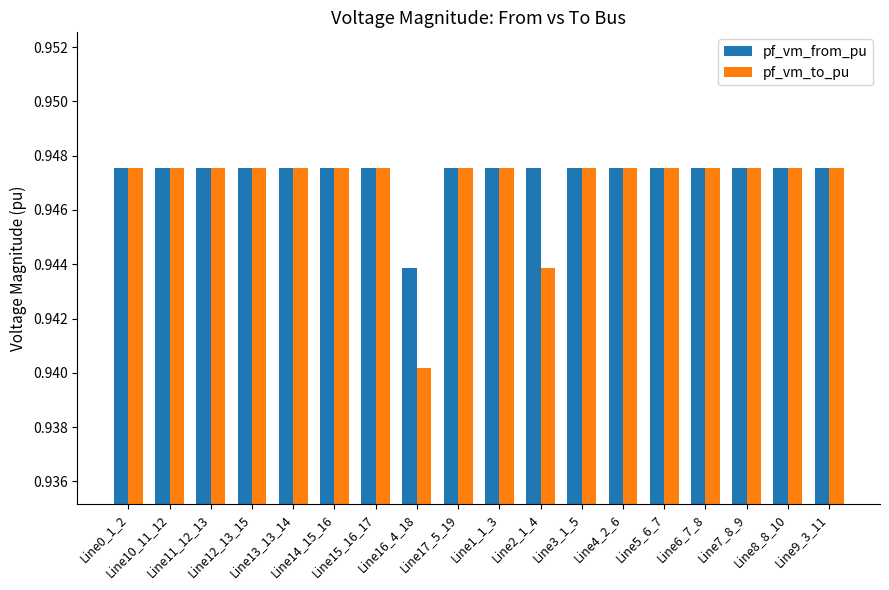

Where is pf_vm_to_pu nearest to the value 0?

Line16_4_18